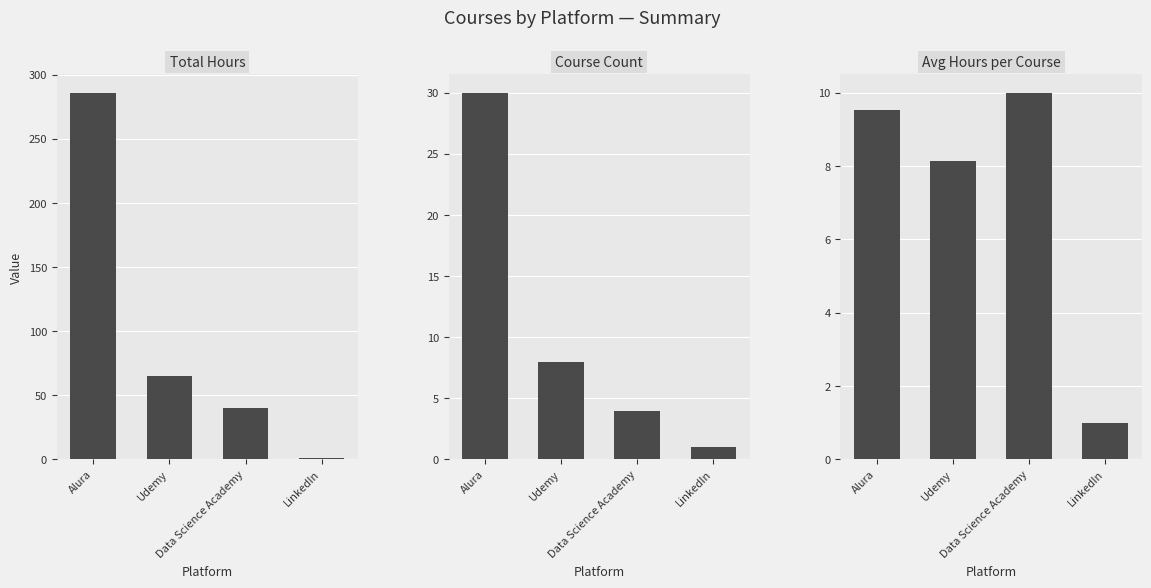

How many values in the Total Hours series exceed 65?

1